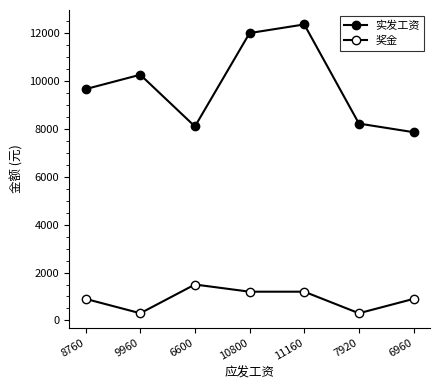

How many values in the 实发工资 series are below 9660?

3